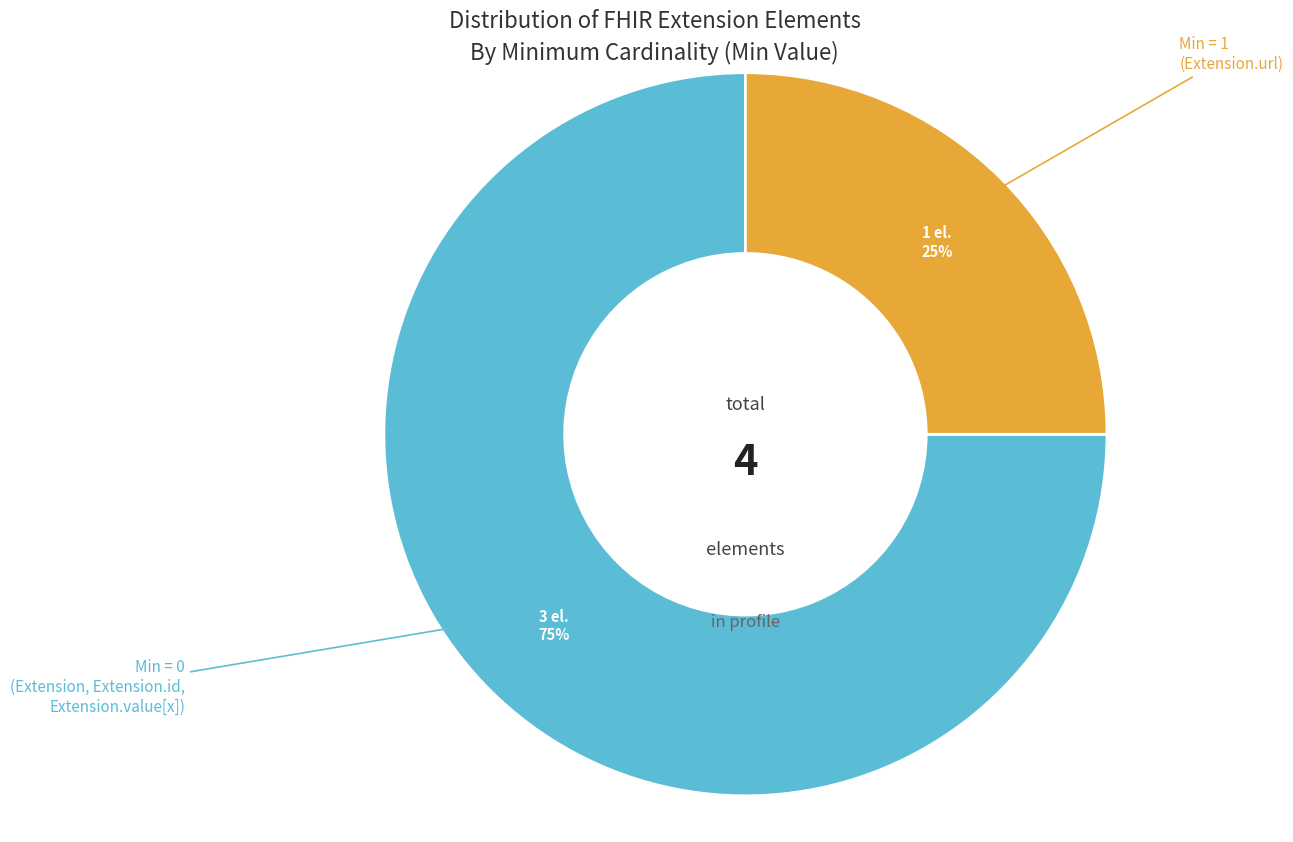

Is there any slice that represents more than half of the pie?

Yes